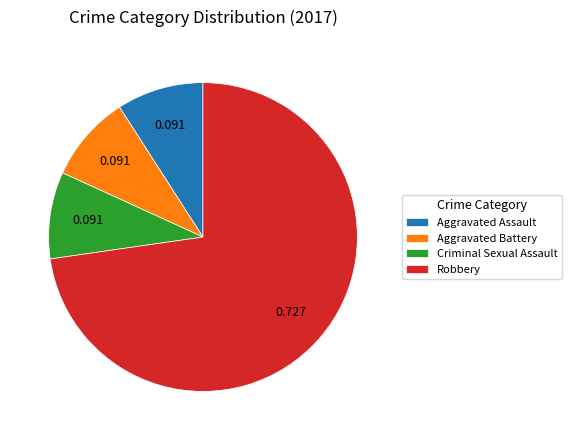

What is the majority slice?

Robbery